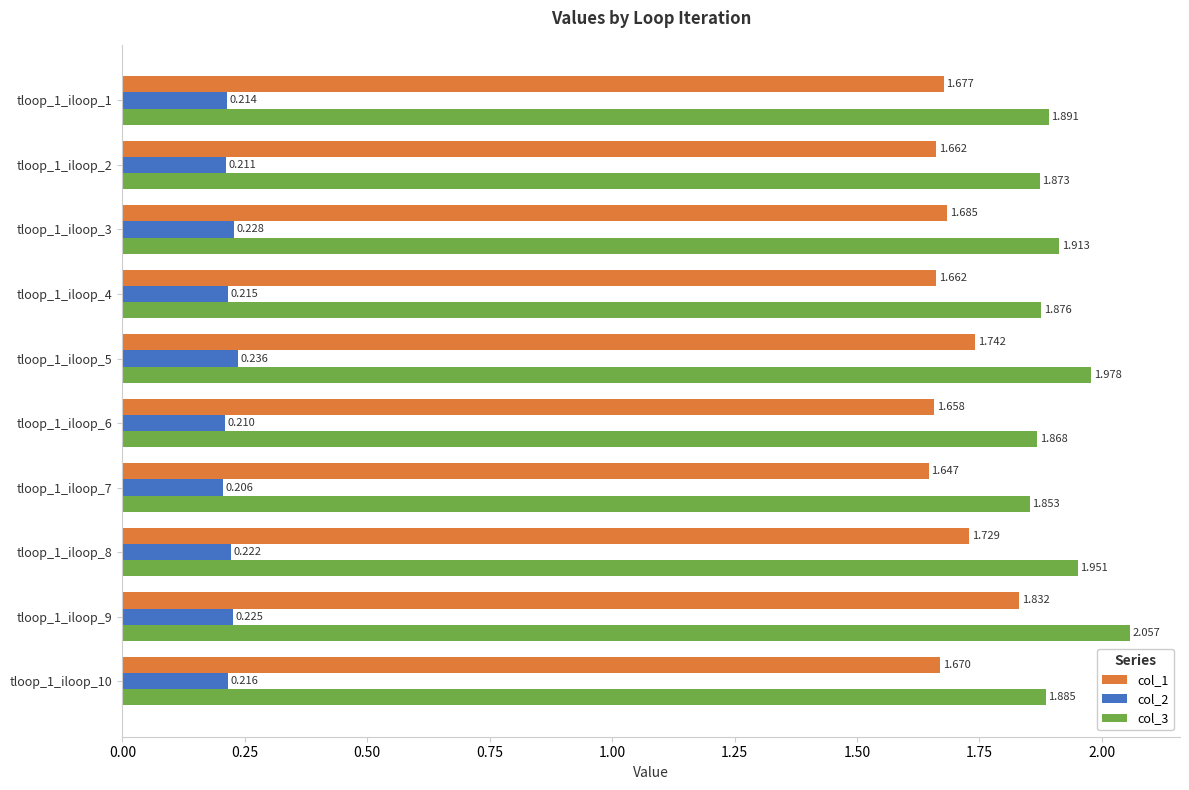

At which category does the chart reach its minimum across all series?

tloop_1_iloop_7